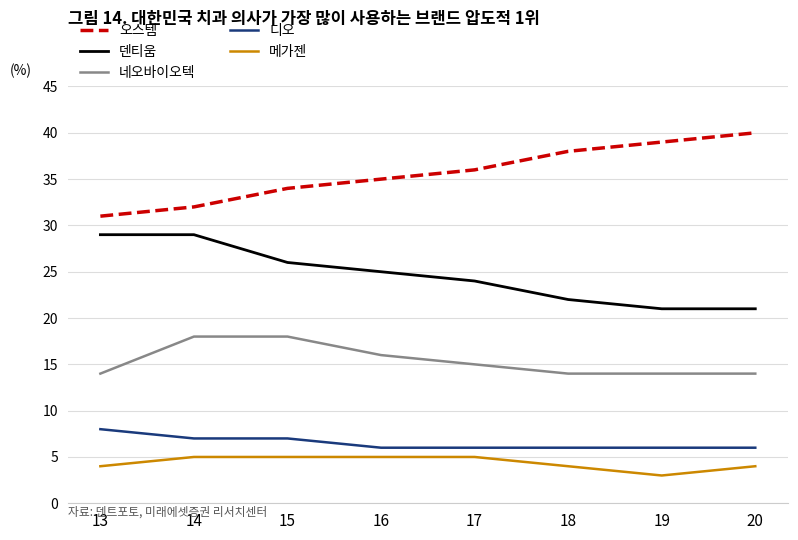

The value of 디오 at 17 is 6. True or false?

True